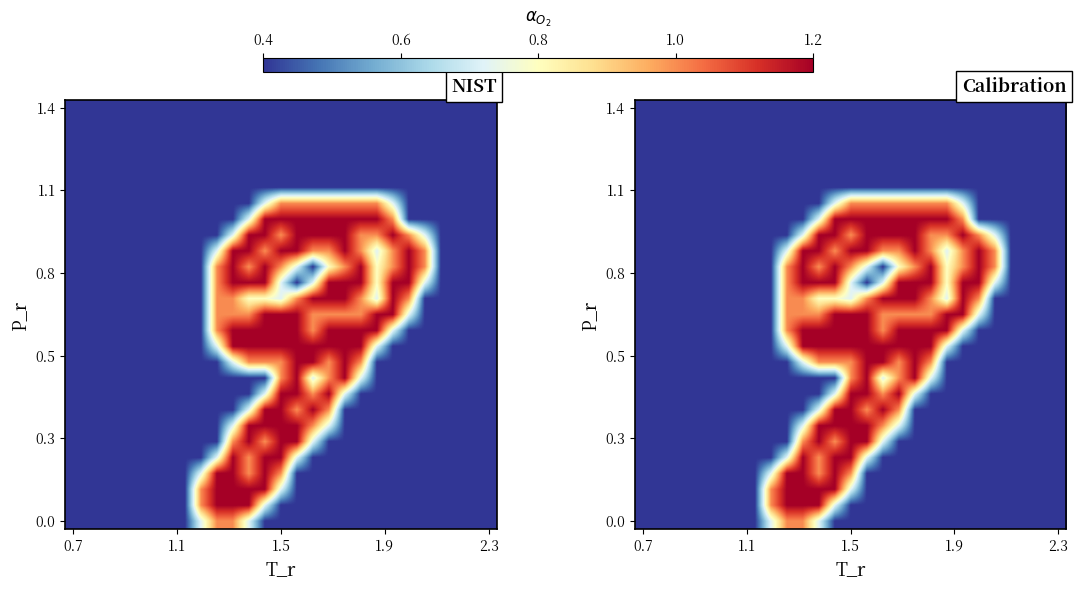

At how many categories does at least one series exceed 1?

15